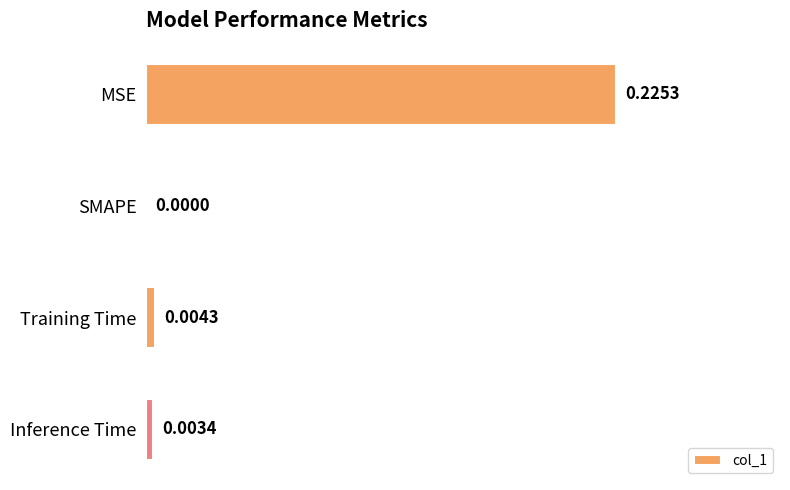

Count the number of categories in the chart.

4